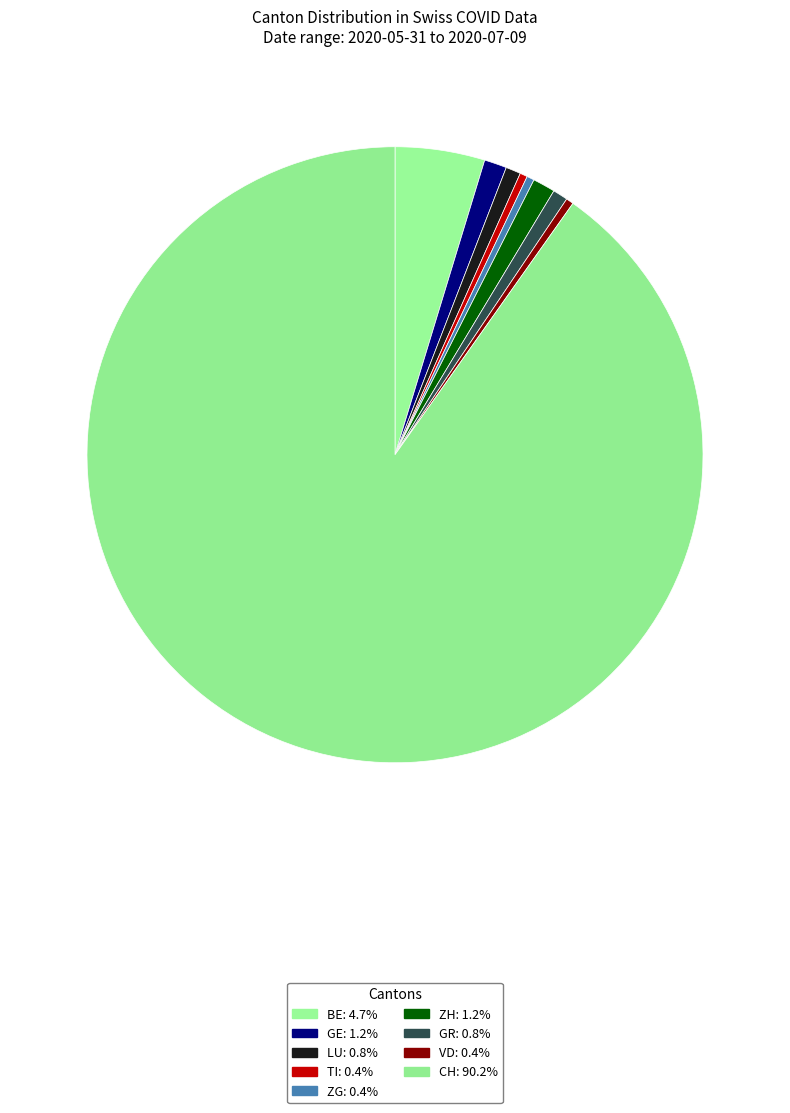

To the nearest percent, what is the average slice percentage?

11%